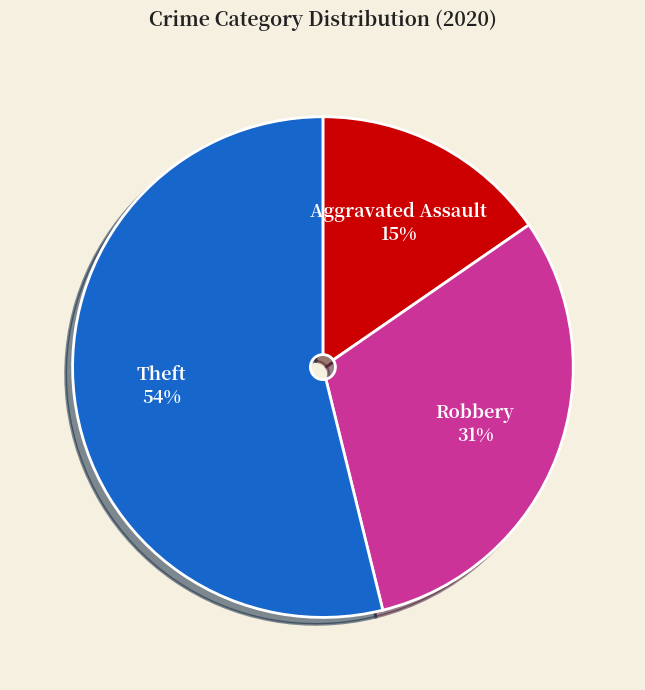

Count the number of slices in the pie.

3